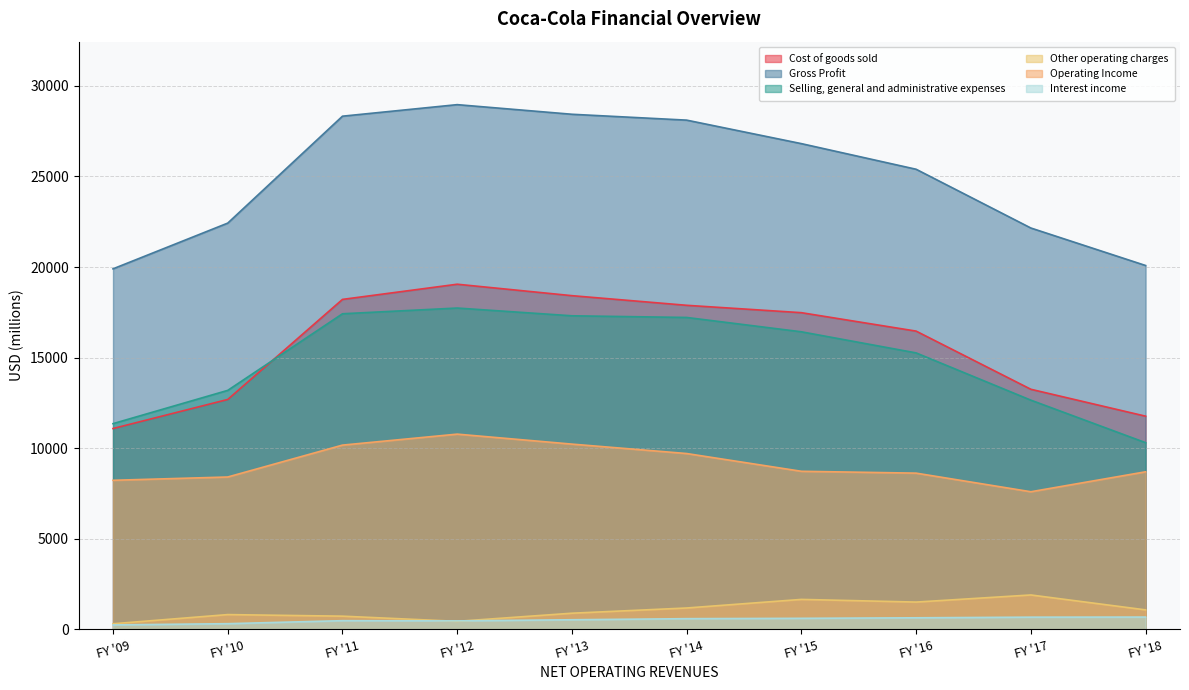

Which series changed the most between FY '12 and FY '14?

Cost of goods sold